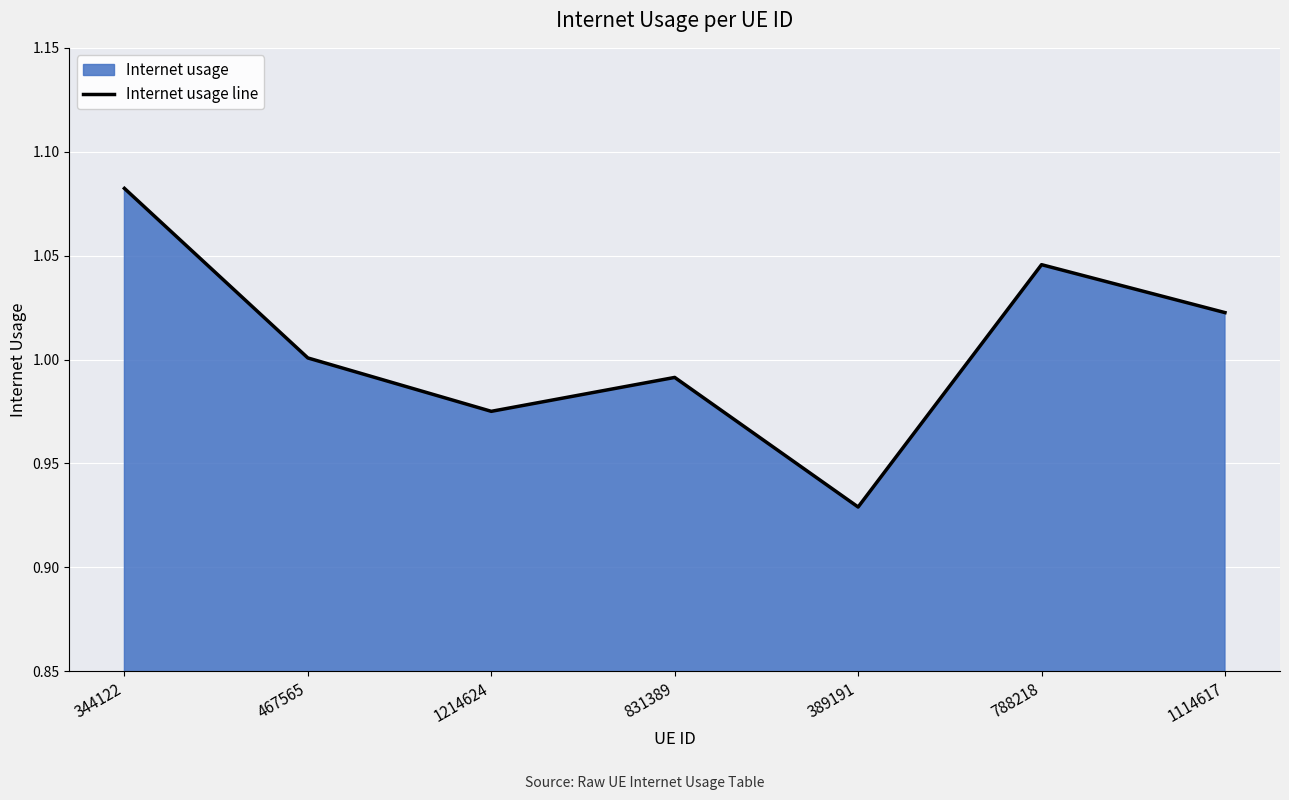

What is the value of the 3rd point from the left?

1.0